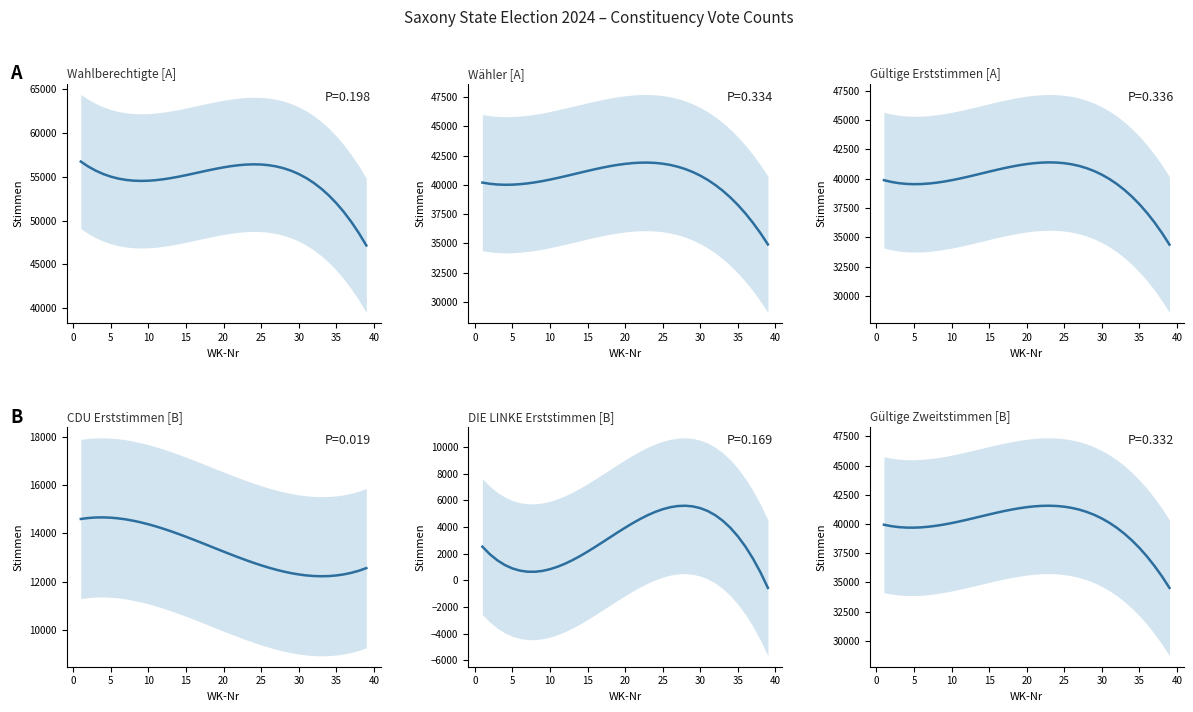

What is the difference between the maximum and minimum values in the gueltige_1 series?

7015.5